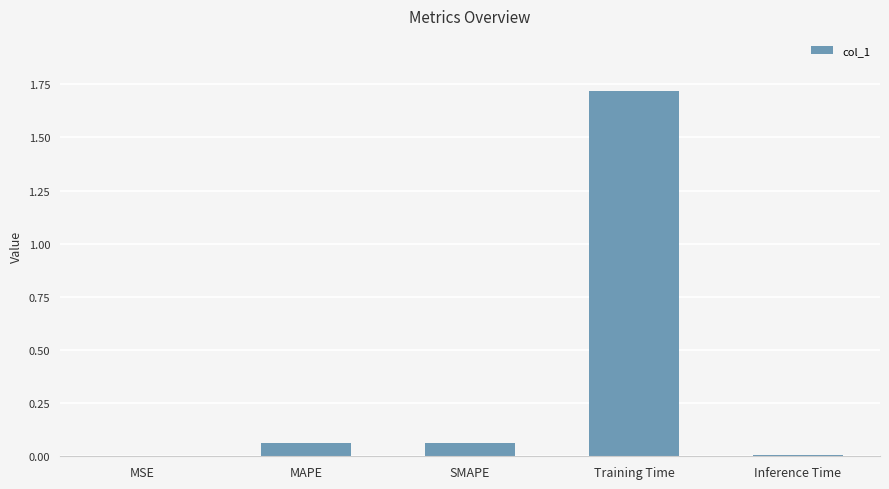

What is the change in value from MSE to SMAPE?

+0.1